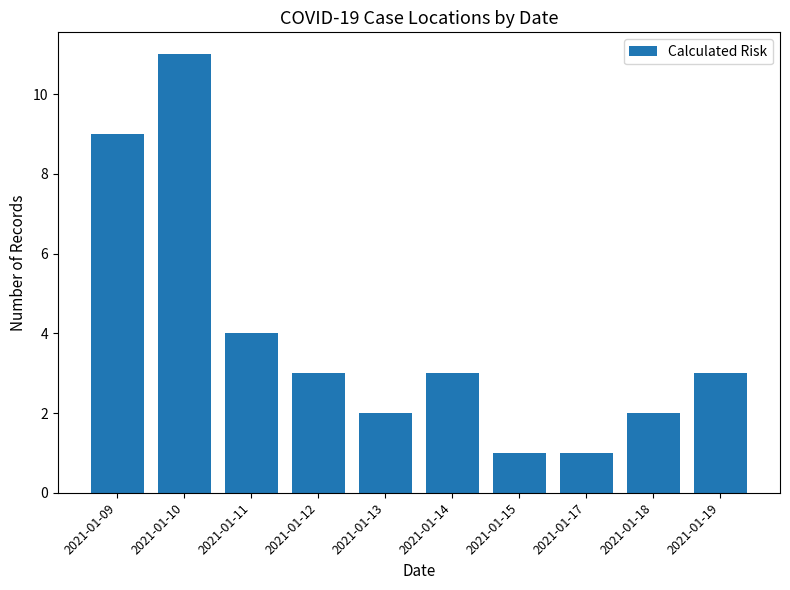

Which has a higher value, 2021-01-10 or 2021-01-14?

2021-01-10